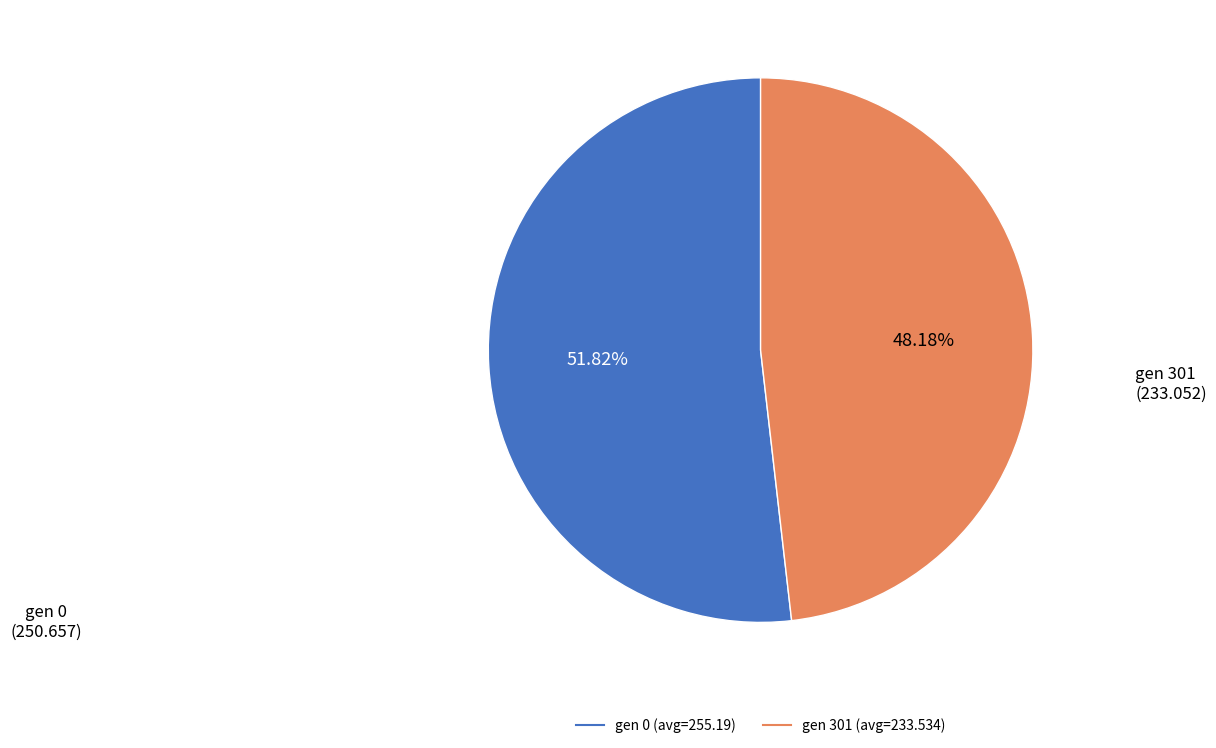

To the nearest percent, what is the combined percentage of gen 301 (avg=233.534) and gen 0 (avg=255.19)?

100%